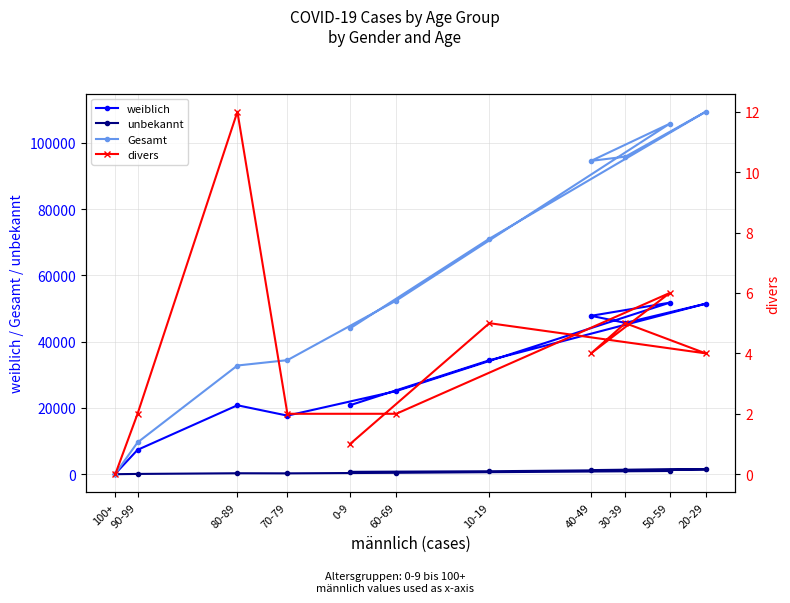

What are all the series names shown in the legend?

weiblich, unbekannt, Gesamt, divers